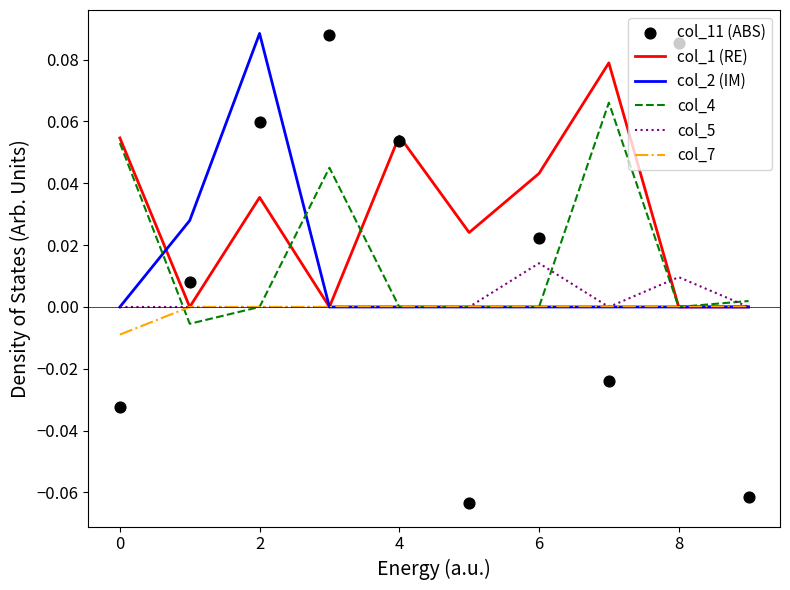

What are all the series names shown in the legend?

col_1 (RE), col_2 (IM), col_4, col_5, col_7, col_11 (ABS)